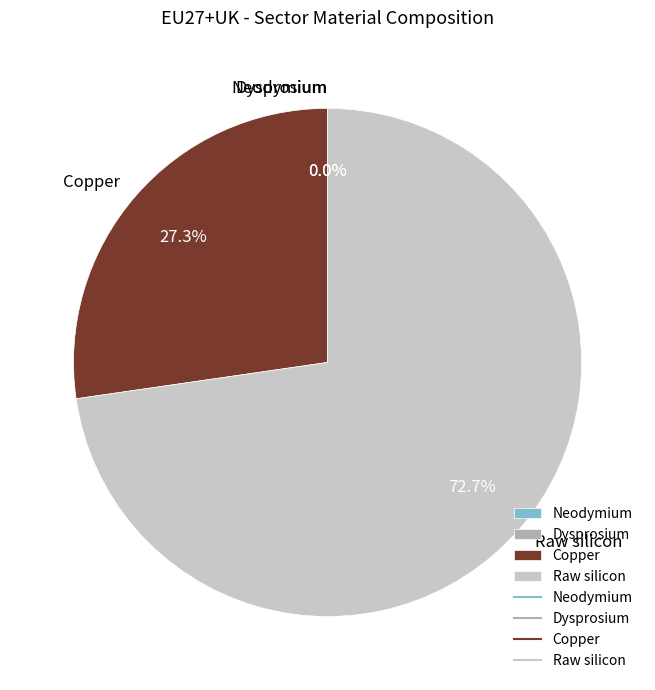

Is there any slice that represents more than half of the pie?

Yes